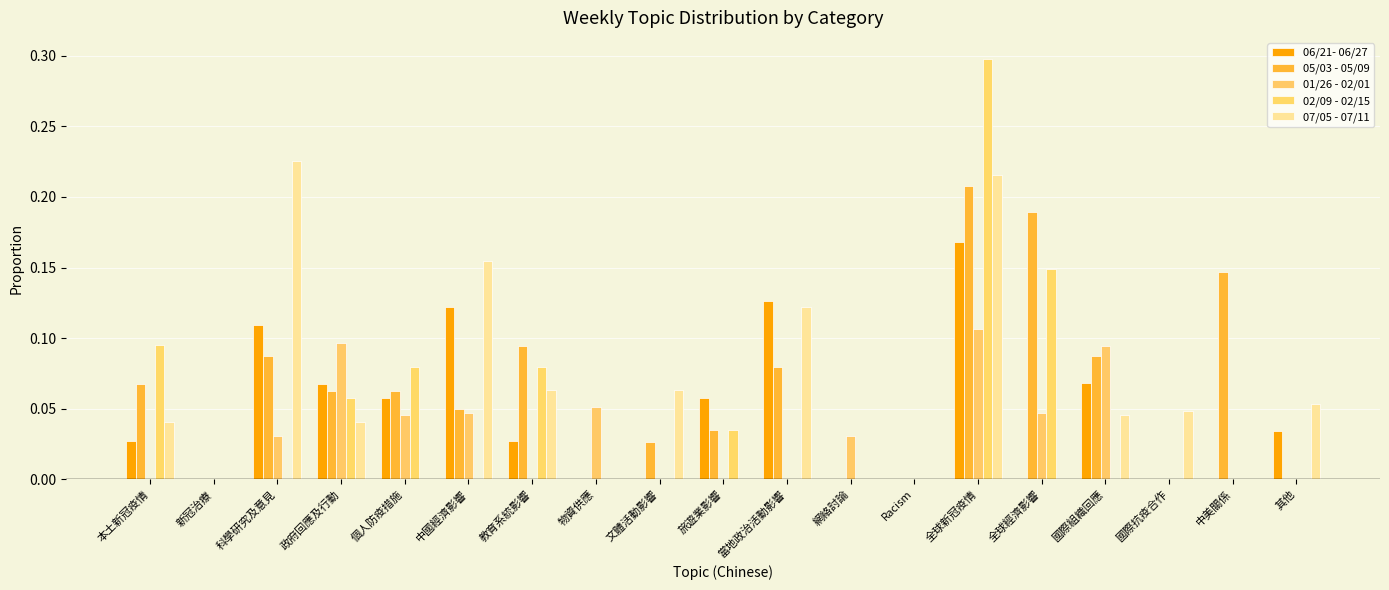

Reading left to right, extract all data points from this chart.

06/21- 06/27: 本土新冠疫情=0.0	新冠治療=0.0	科學研究及意見=0.1	政府回應及行動=0.1	個人防疫措施=0.1	中國經濟影響=0.1	教育系統影響=0.0	物資供應=0.0	文體活動影響=0.0	旅遊業影響=0.1	當地政治活動影響=0.1	網絡討論=0.0	Racism=0.0	全球新冠疫情=0.2	全球經濟影響=0.0	國際組織回應=0.1	國際抗疫合作=0.0	中美關係=0.0	其他=0.0
05/03 - 05/09: 本土新冠疫情=0.1	新冠治療=0.0	科學研究及意見=0.1	政府回應及行動=0.1	個人防疫措施=0.1	中國經濟影響=0.0	教育系統影響=0.1	物資供應=0.0	文體活動影響=0.0	旅遊業影響=0.0	當地政治活動影響=0.1	網絡討論=0.0	Racism=0.0	全球新冠疫情=0.2	全球經濟影響=0.2	國際組織回應=0.1	國際抗疫合作=0.0	中美關係=0.1	其他=0.0
01/26 - 02/01: 本土新冠疫情=0.0	新冠治療=0.0	科學研究及意見=0.0	政府回應及行動=0.1	個人防疫措施=0.0	中國經濟影響=0.0	教育系統影響=0.0	物資供應=0.1	文體活動影響=0.0	旅遊業影響=0.0	當地政治活動影響=0.0	網絡討論=0.0	Racism=0.0	全球新冠疫情=0.1	全球經濟影響=0.0	國際組織回應=0.1	國際抗疫合作=0.0	中美關係=0.0	其他=0.0
02/09 - 02/15: 本土新冠疫情=0.1	新冠治療=0.0	科學研究及意見=0.0	政府回應及行動=0.1	個人防疫措施=0.1	中國經濟影響=0.0	教育系統影響=0.1	物資供應=0.0	文體活動影響=0.0	旅遊業影響=0.0	當地政治活動影響=0.0	網絡討論=0.0	Racism=0.0	全球新冠疫情=0.3	全球經濟影響=0.1	國際組織回應=0.0	國際抗疫合作=0.0	中美關係=0.0	其他=0.0
07/05 - 07/11: 本土新冠疫情=0.0	新冠治療=0.0	科學研究及意見=0.2	政府回應及行動=0.0	個人防疫措施=0.0	中國經濟影響=0.2	教育系統影響=0.1	物資供應=0.0	文體活動影響=0.1	旅遊業影響=0.0	當地政治活動影響=0.1	網絡討論=0.0	Racism=0.0	全球新冠疫情=0.2	全球經濟影響=0.0	國際組織回應=0.0	國際抗疫合作=0.0	中美關係=0.0	其他=0.1